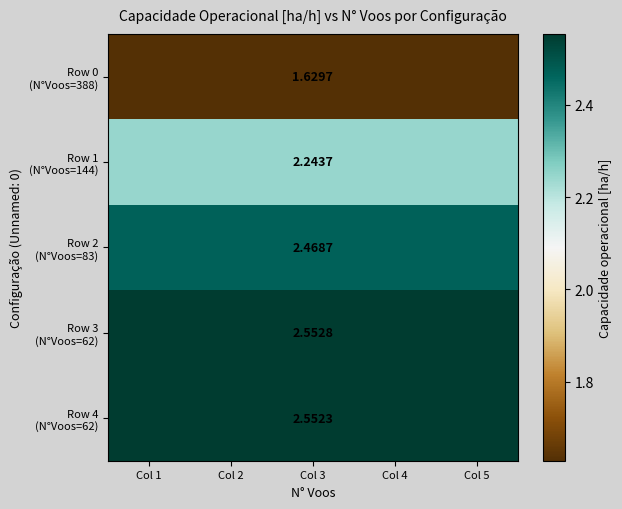

At how many categories does at least one series exceed 2?

5